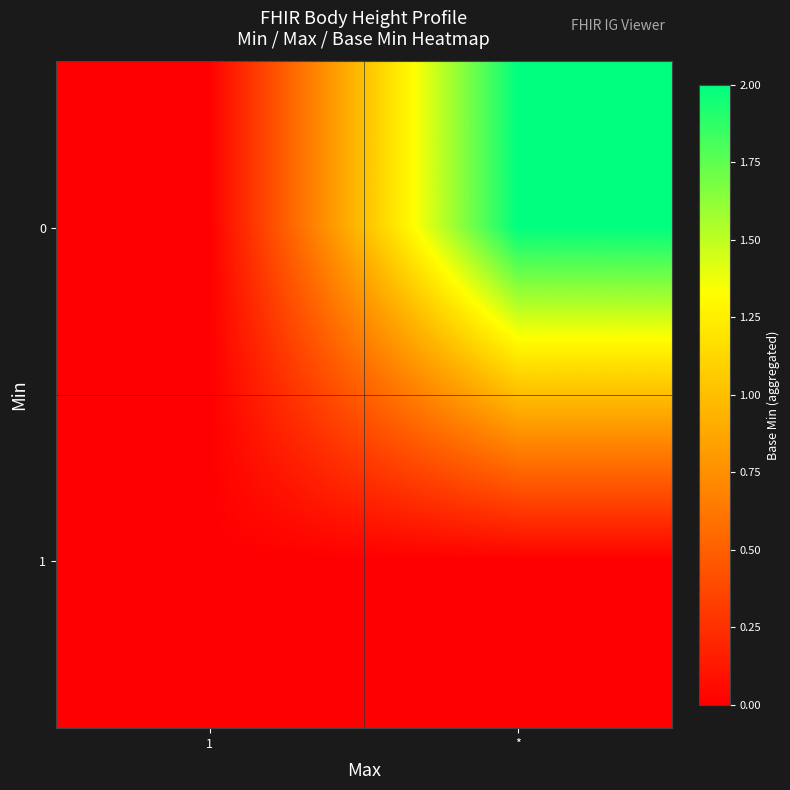

Reading left to right, list all the values displayed in this chart.

0: 1=0	*=2
1: 1=0	*=0